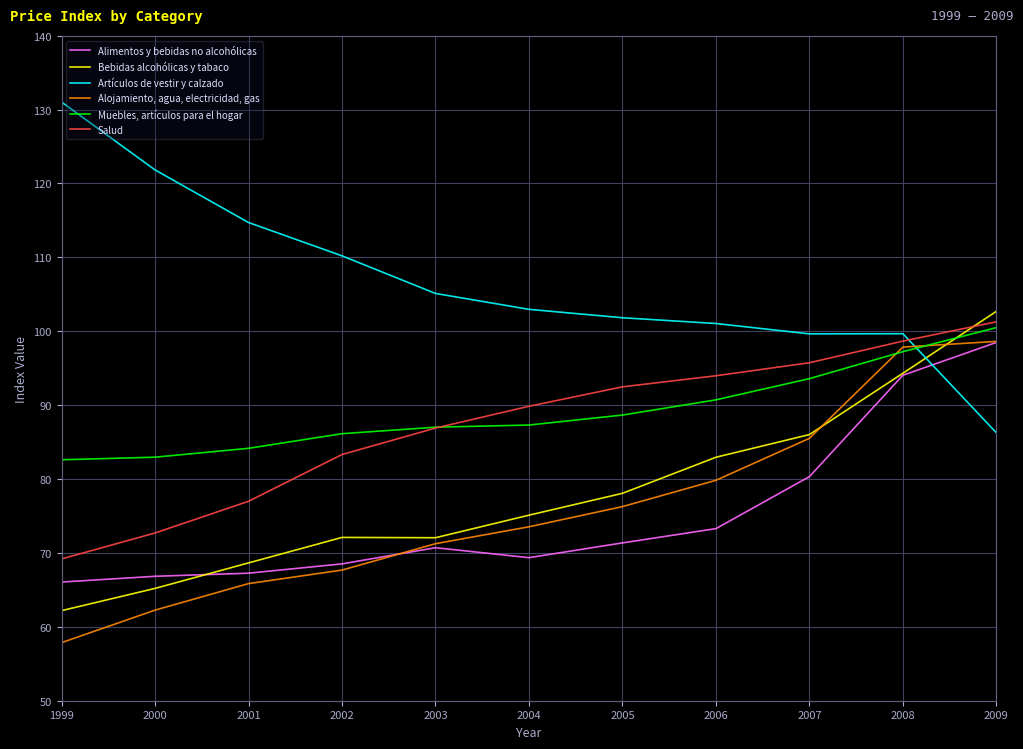

How many times do Muebles, artículos para el hogar and Salud cross each other?

1